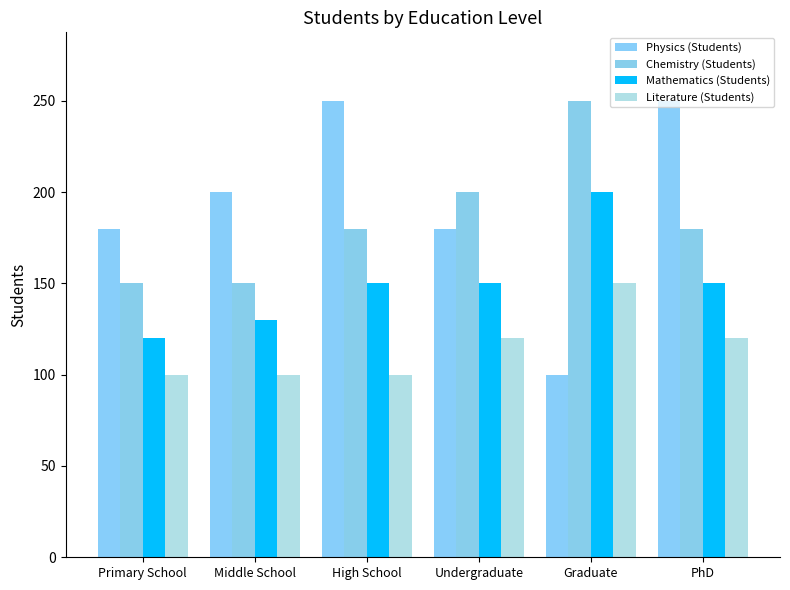

At how many categories does at least one series exceed 185?

5